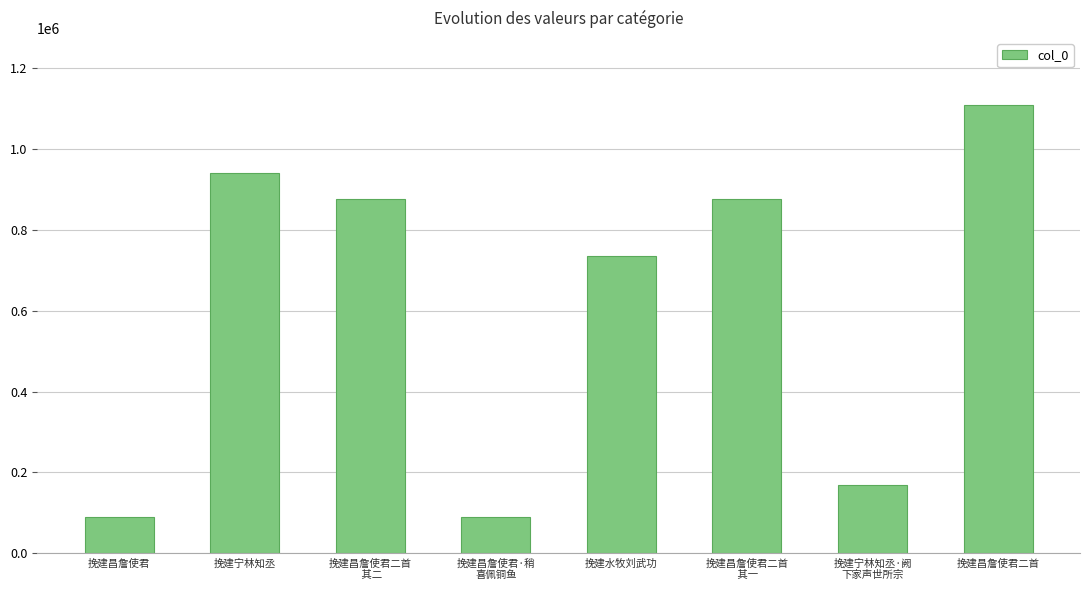

At which label is the value closest to 599186?

挽建水牧刘武功